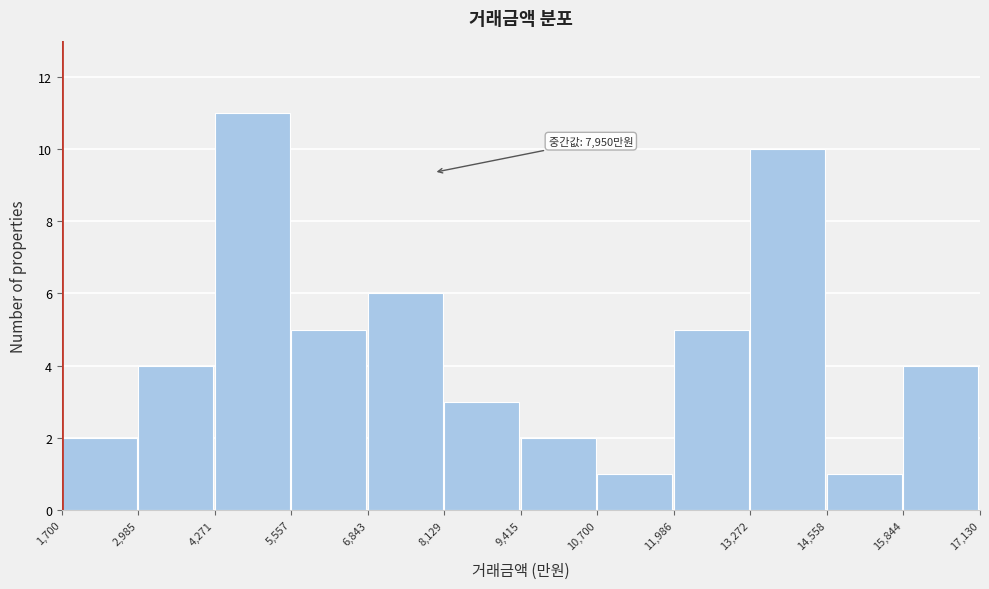

Which range on the x-axis has the tallest bar?

4,271 to 5,557